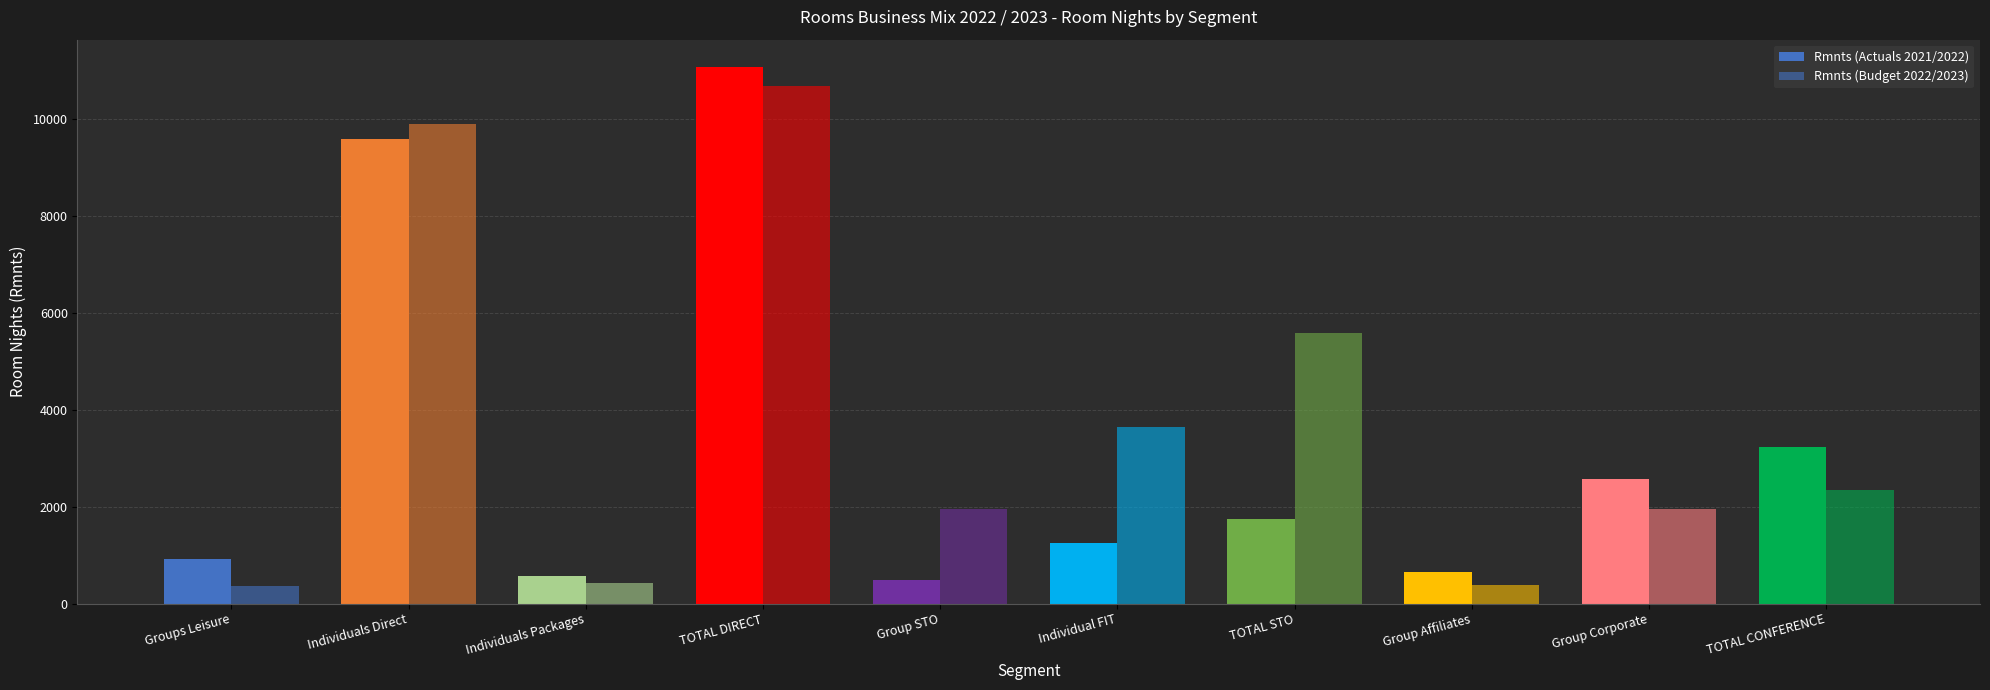

How many bars are there in each group?

2